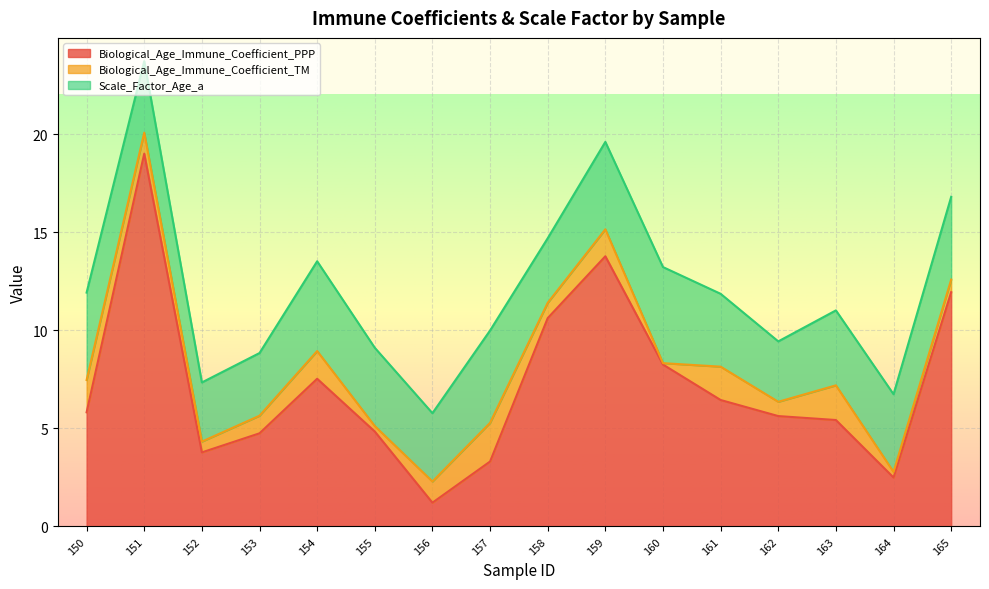

What is the difference between the maximum and minimum values in the Biological_Age_Immune_Coefficient_PPP series?

17.8